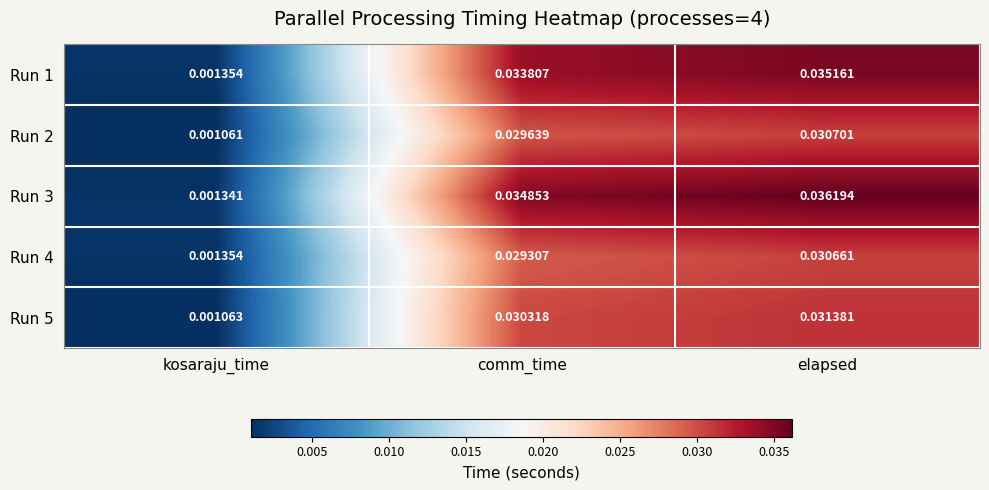

At which category is the sum across all series the highest?

elapsed